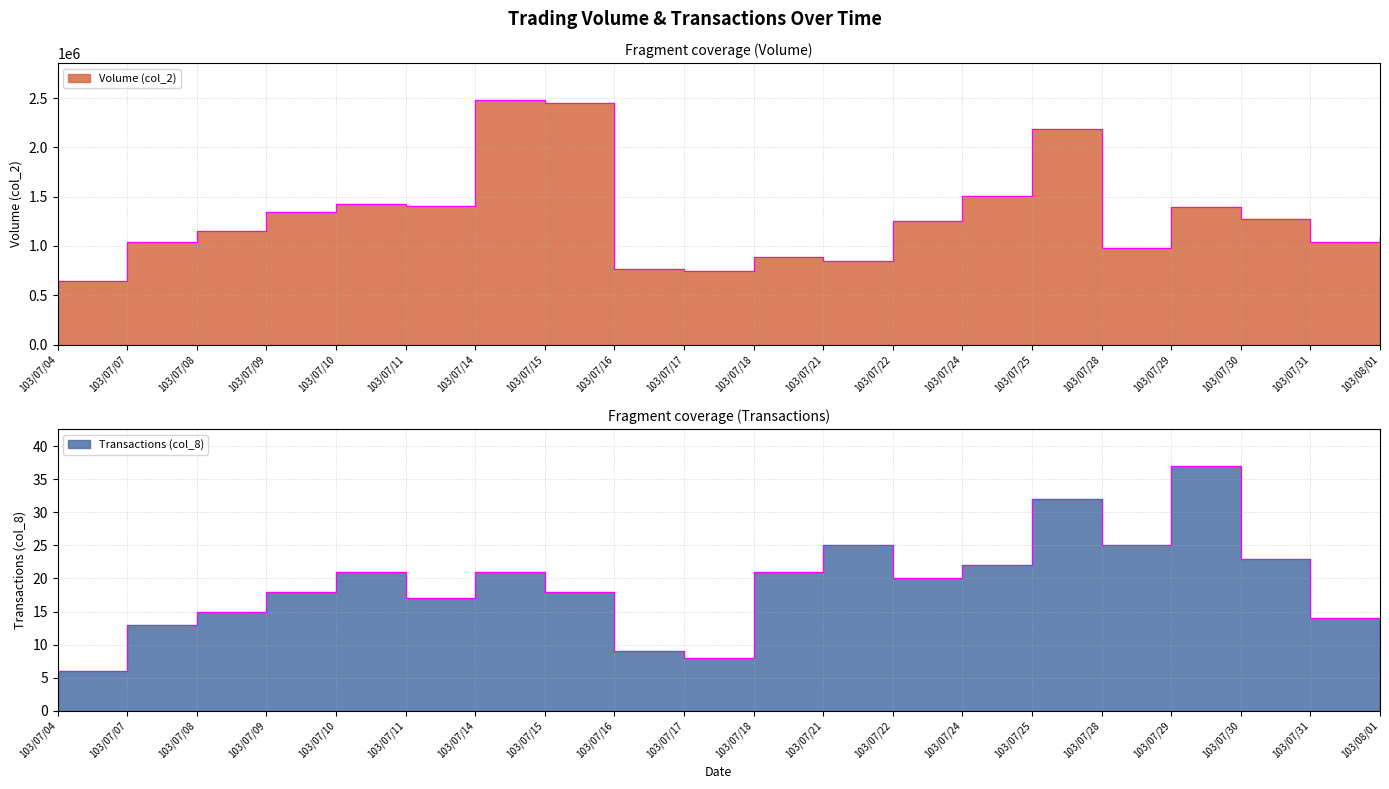

What is the sum of all Volume (col_2) values?

25955820